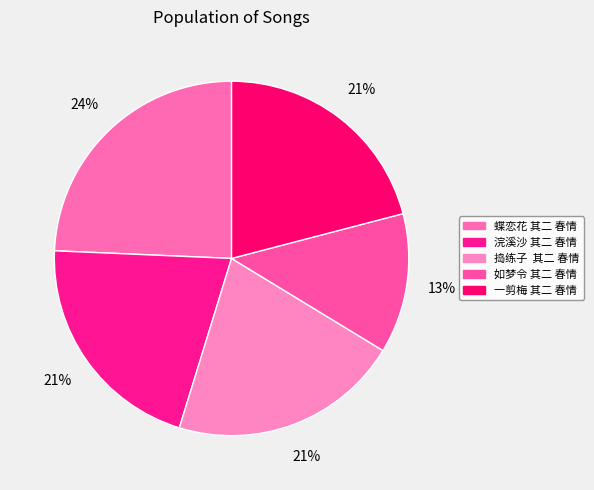

True or false: 如梦令 其二 春情 accounts for 13% of the total.

True